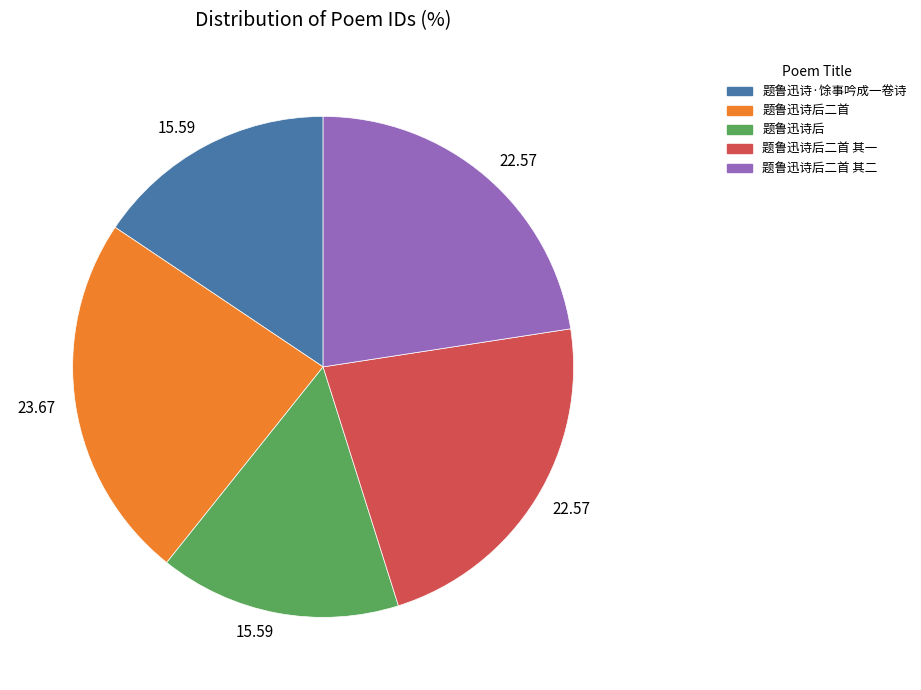

Does any single category account for the majority?

No